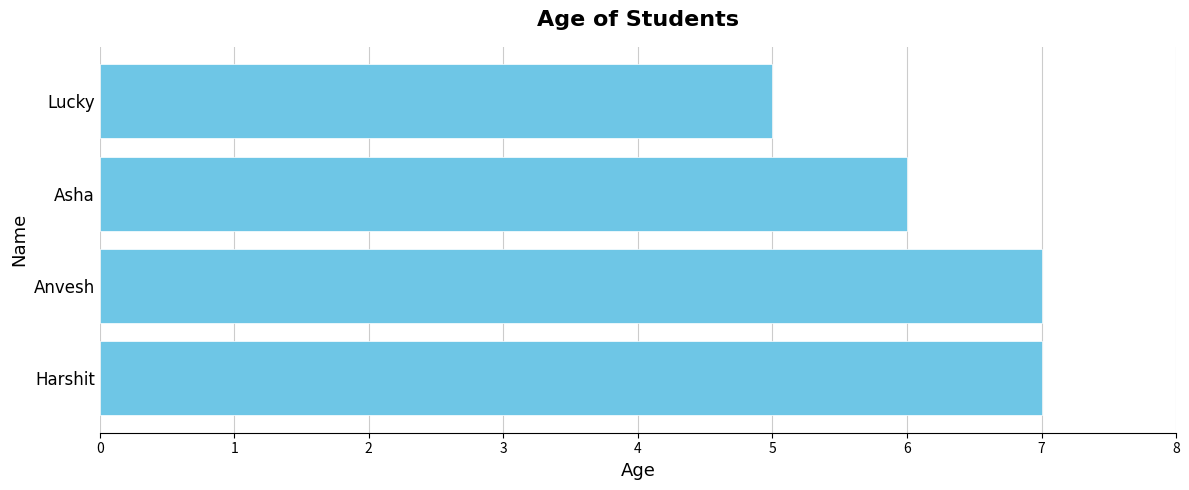

How many values are between 6 and 7?

3